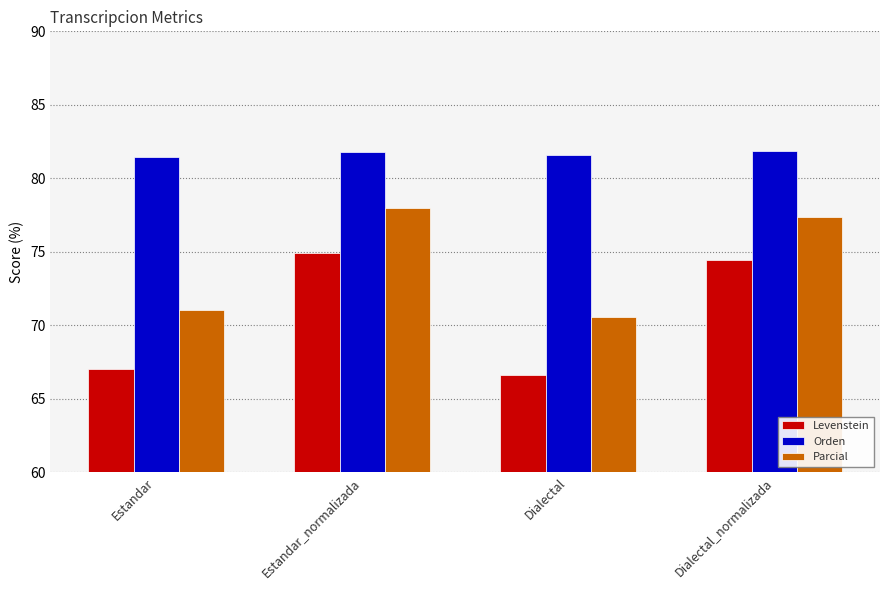

Between Estandar and Estandar_normalizada, which series saw the biggest shift?

Levenstein